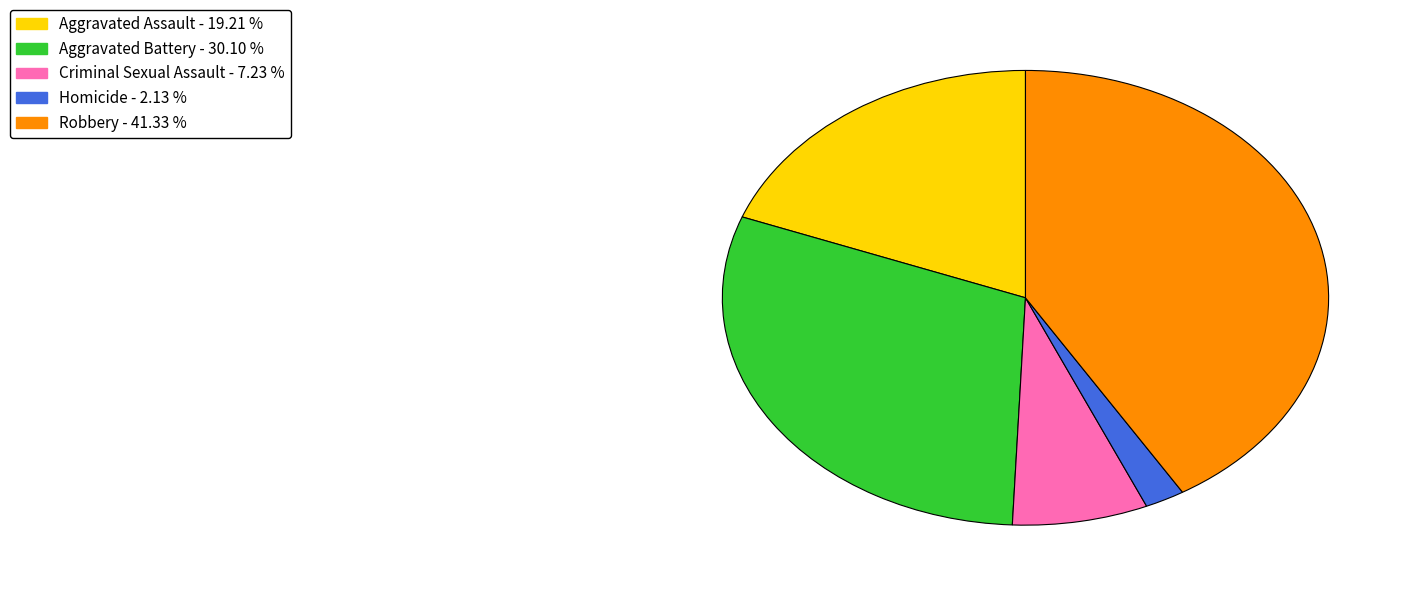

Is the sum of Homicide and Aggravated Battery greater than half?

No